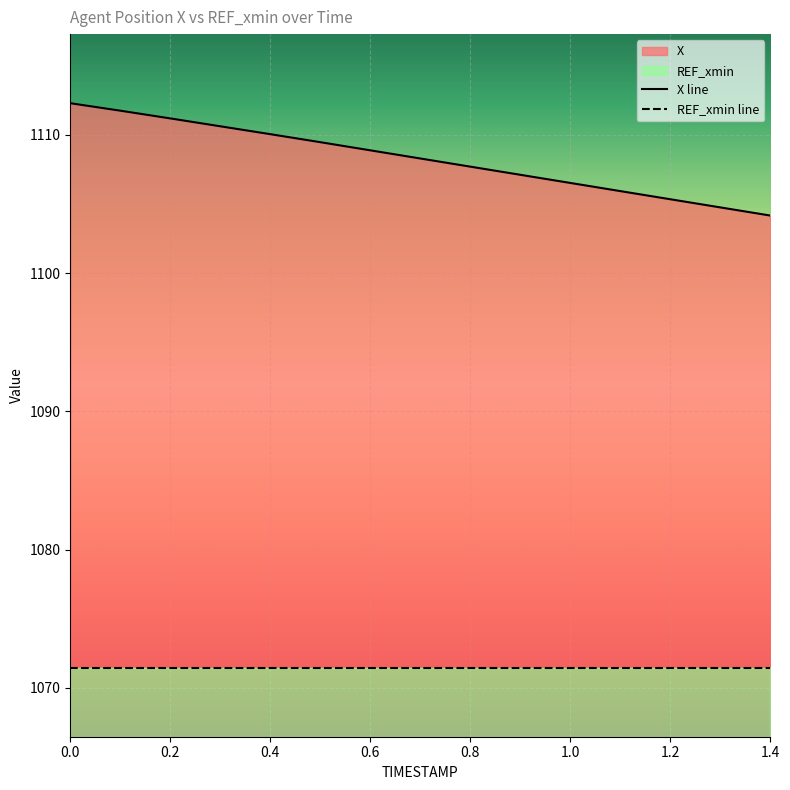

Rank the categories by value from lowest to highest.

1.4, 1.3, 1.2, 1.1, 1.0, 0.9, 0.8, 0.7, 0.6, 0.5, 0.4, 0.3, 0.2, 0.1, 0.0